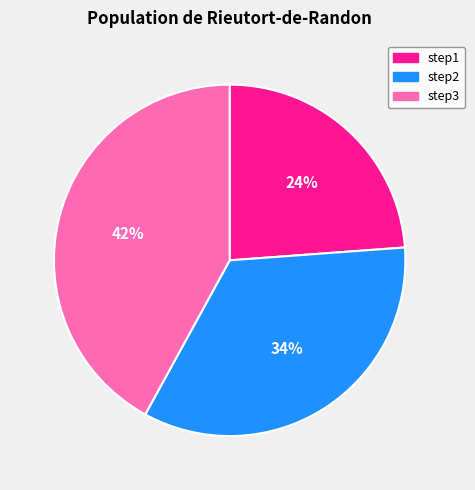

To the nearest percent, what is the combined percentage of step2 and step1?

58%